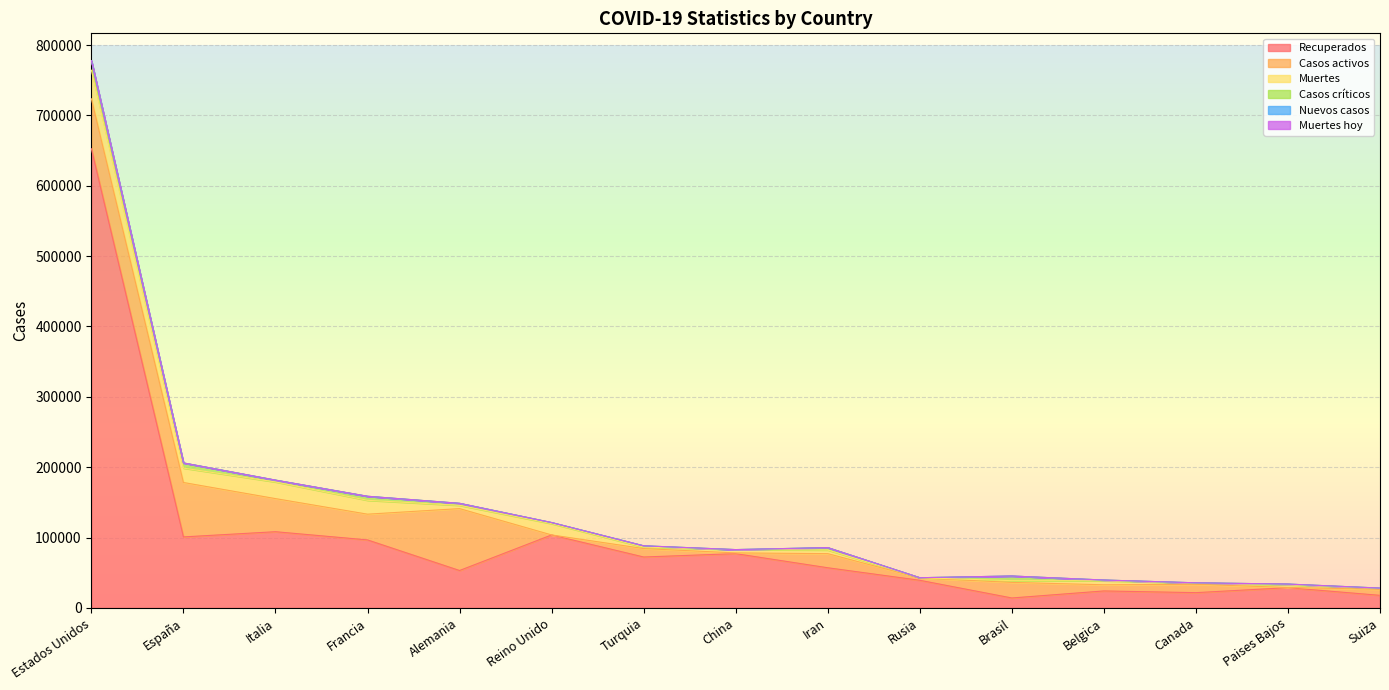

At which category is the sum across all series the highest?

Estados Unidos